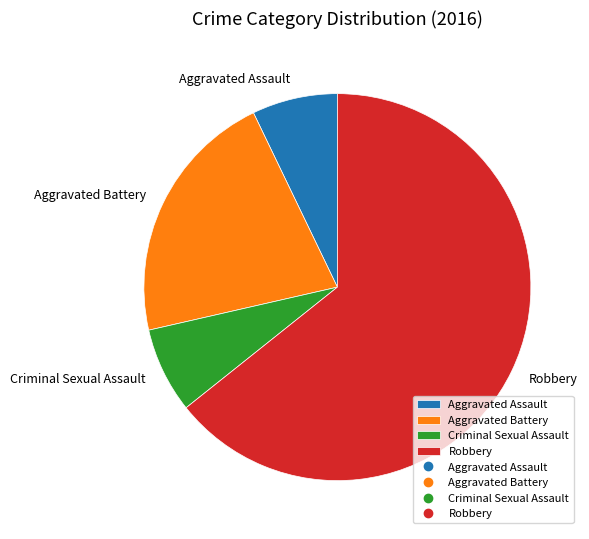

What is the ratio of the value at Aggravated Assault to the value at Aggravated Battery?

0.3